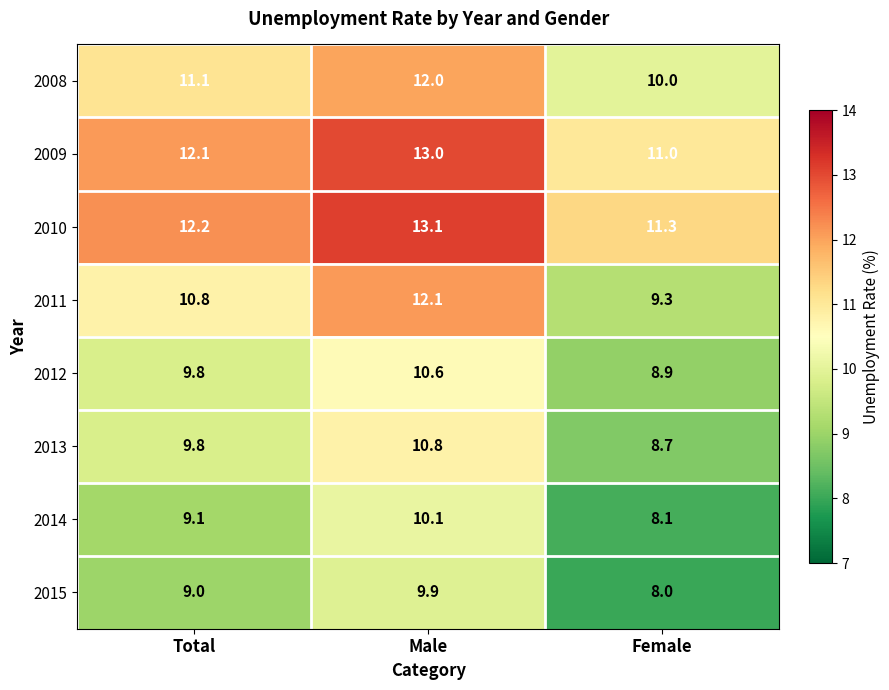

At which label is 2015 closest to 8?

Female